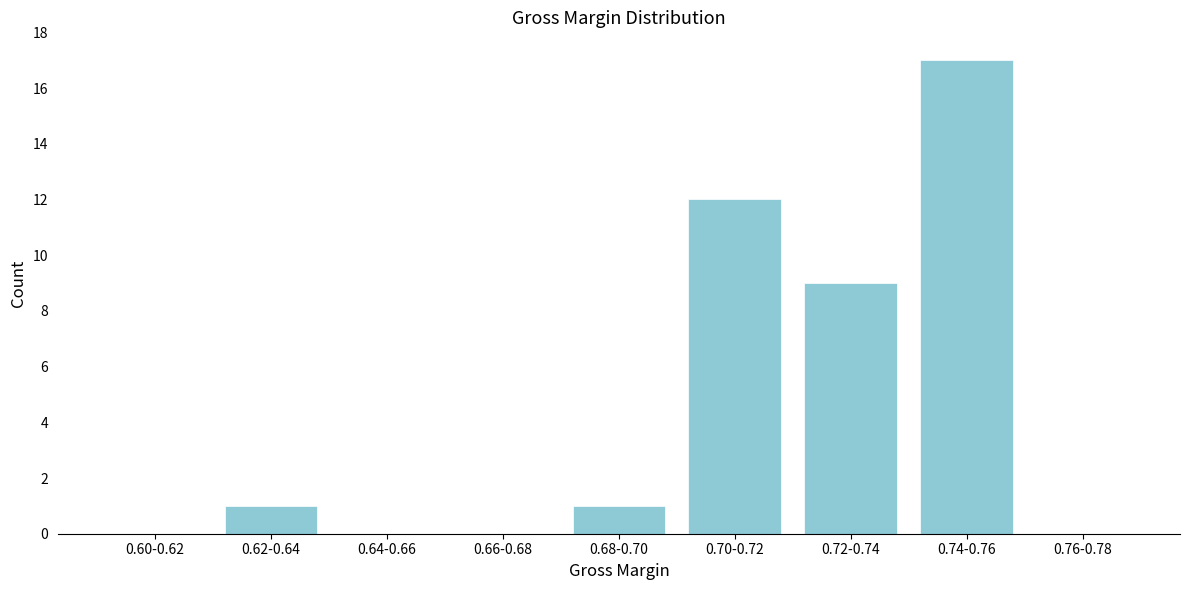

Reading left to right, what are all the values shown in this chart?

0.60-0.62=0	0.62-0.64=1	0.64-0.66=0	0.66-0.68=0	0.68-0.70=1	0.70-0.72=12	0.72-0.74=9	0.74-0.76=17	0.76-0.78=0